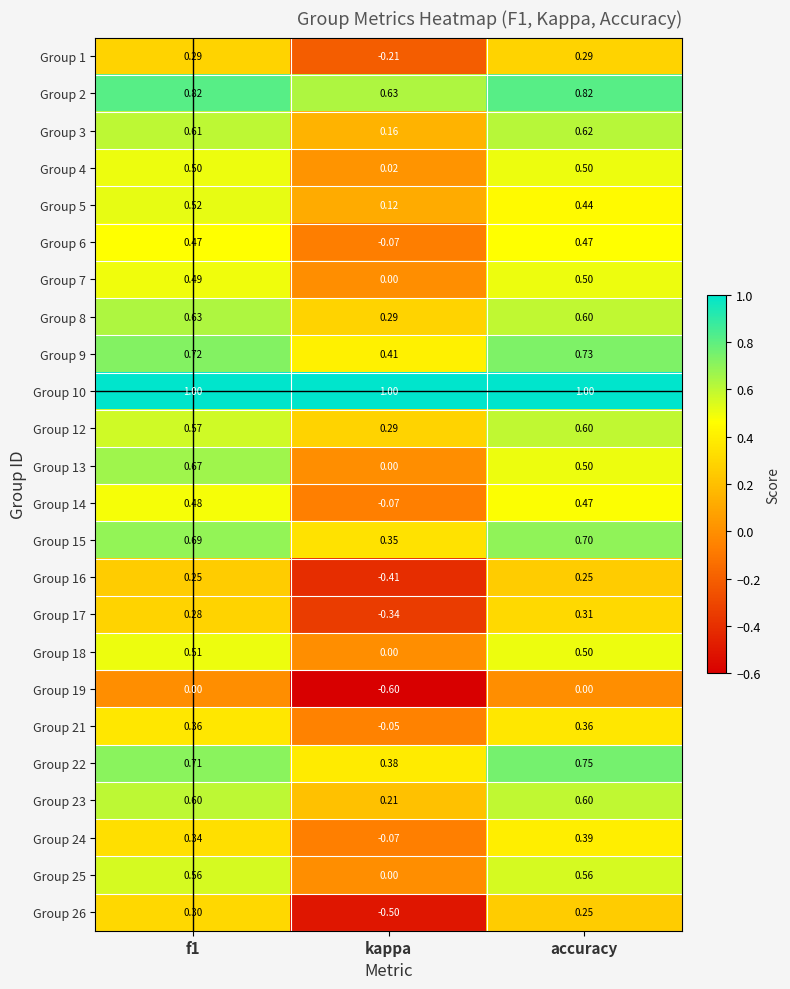

At which category does the chart reach its minimum across all series?

kappa